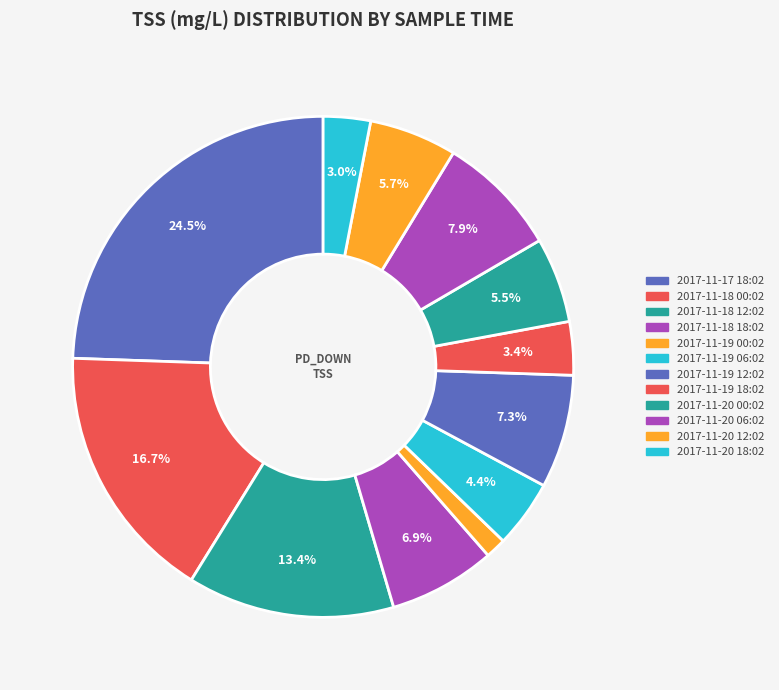

Which slice is the largest?

2017-11-17 18:02